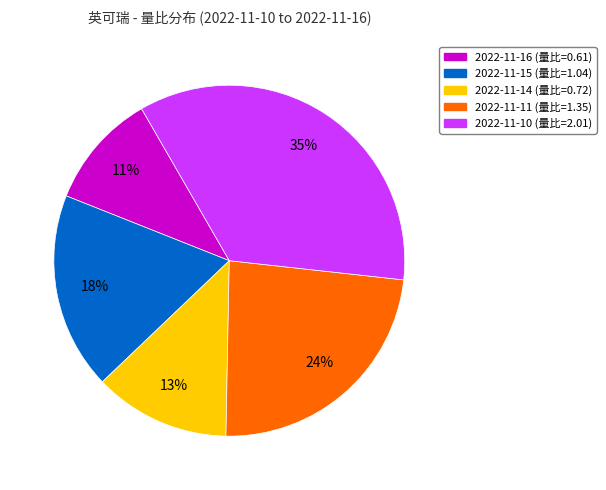

Which slice is the largest?

2022-11-10